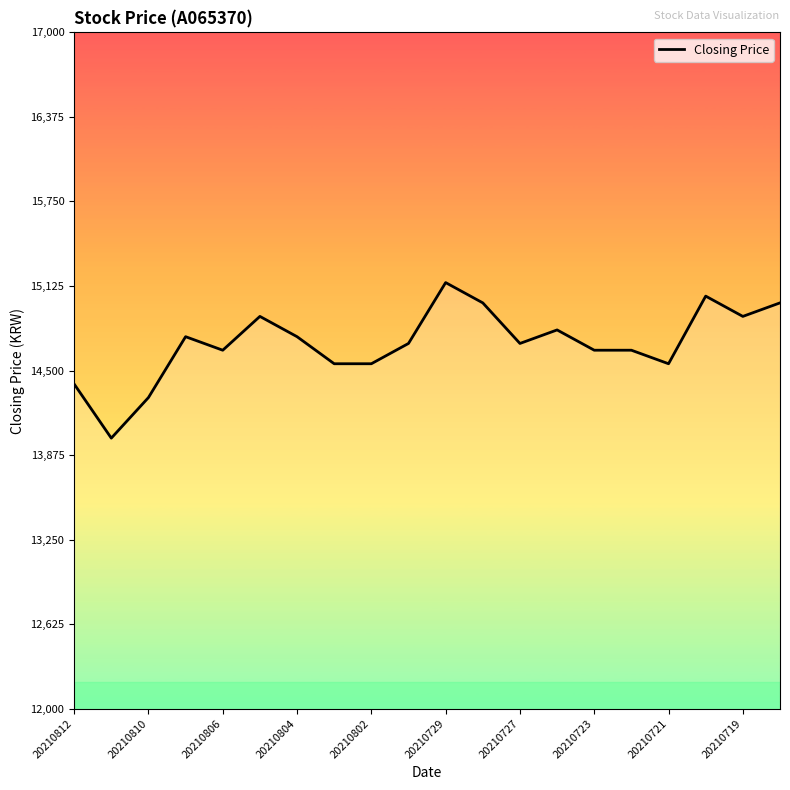

True or false: there are more than 2 points higher than both neighbors.

True